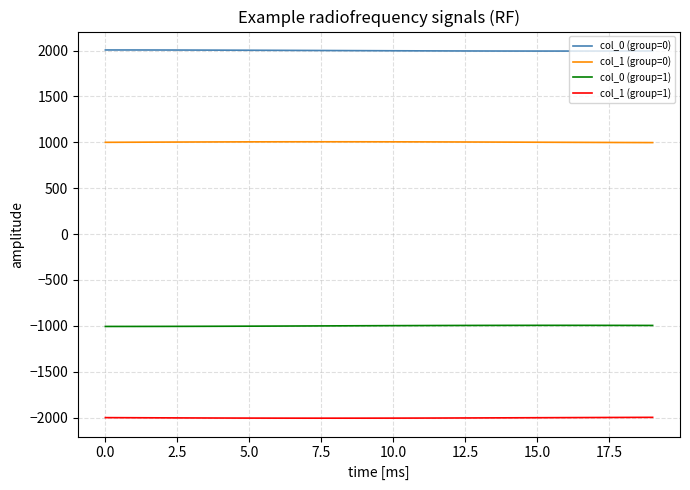

Rank the series by their maximum value, from lowest to highest.

col_1 (group=1), col_0 (group=1), col_1 (group=0), col_0 (group=0)